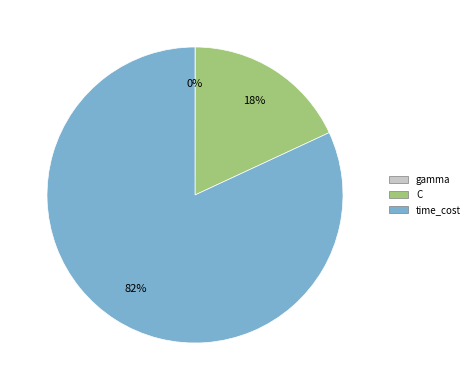

Do C and time_cost together represent more than half of the pie?

Yes